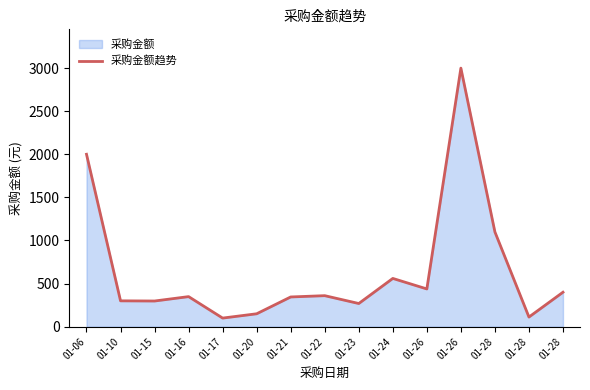

Is it true that the value at 01-15 is 505?

False